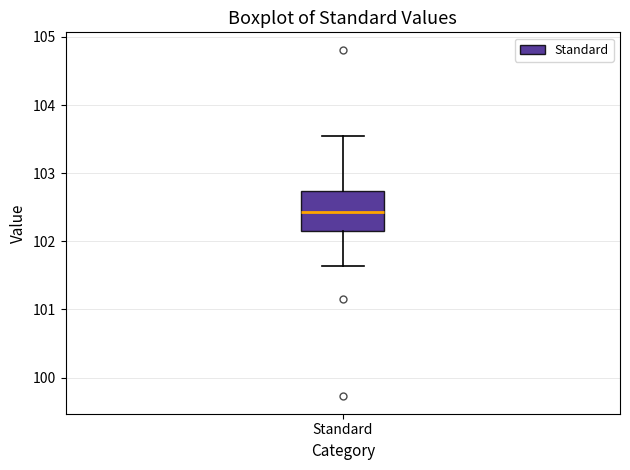

Transcribe this box plot: give where the median line is, the range the box spans, and where the two whiskers end, as read against the y-axis. The values are not printed on the chart, so give them approximately, as read against the axis.

median 102.4, box 102.1 to 102.7, whiskers 101.6 to 103.5